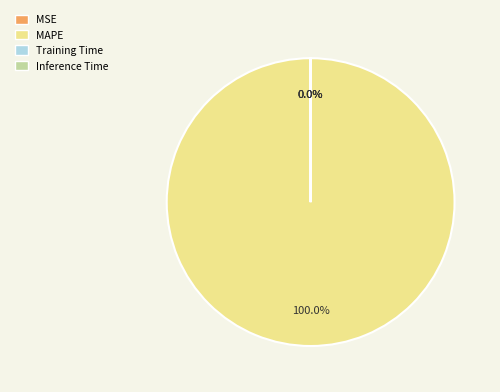

Does any single category account for the majority?

Yes